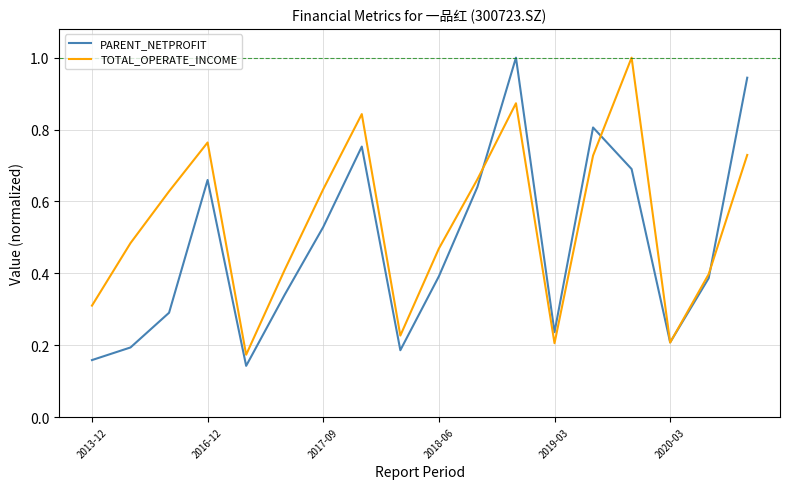

What is the greatest value displayed?

1.0